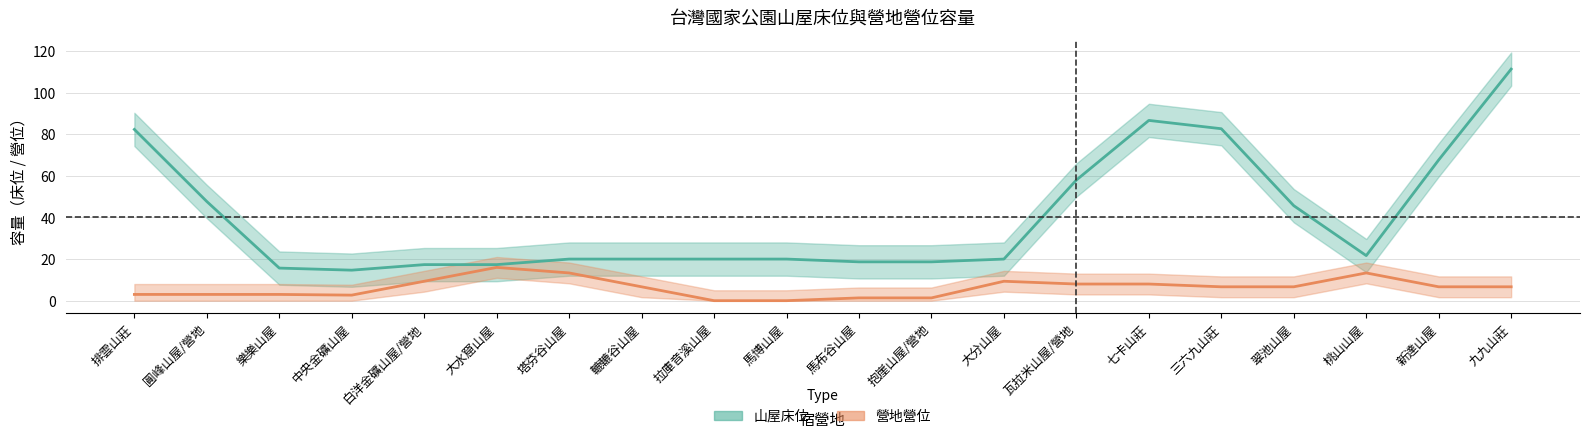

What is the spread (max minus min) of values at 樂樂山屋?

12.7